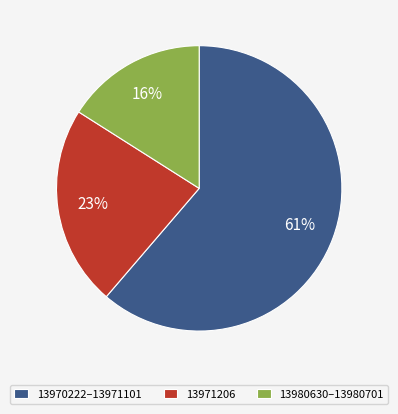

What percentage is the 13971206 slice, to the nearest percent?

23%